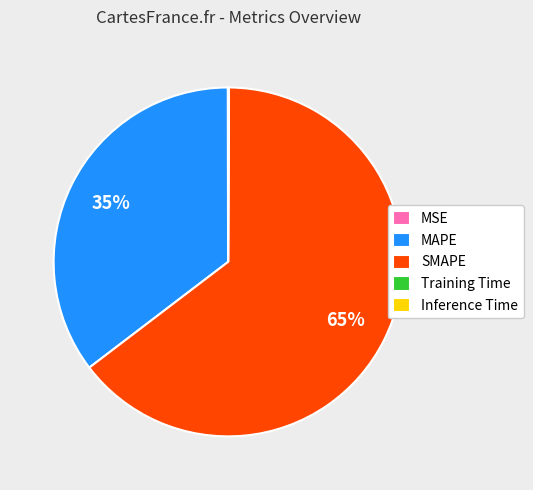

True or false: MAPE accounts for 22% of the total.

False